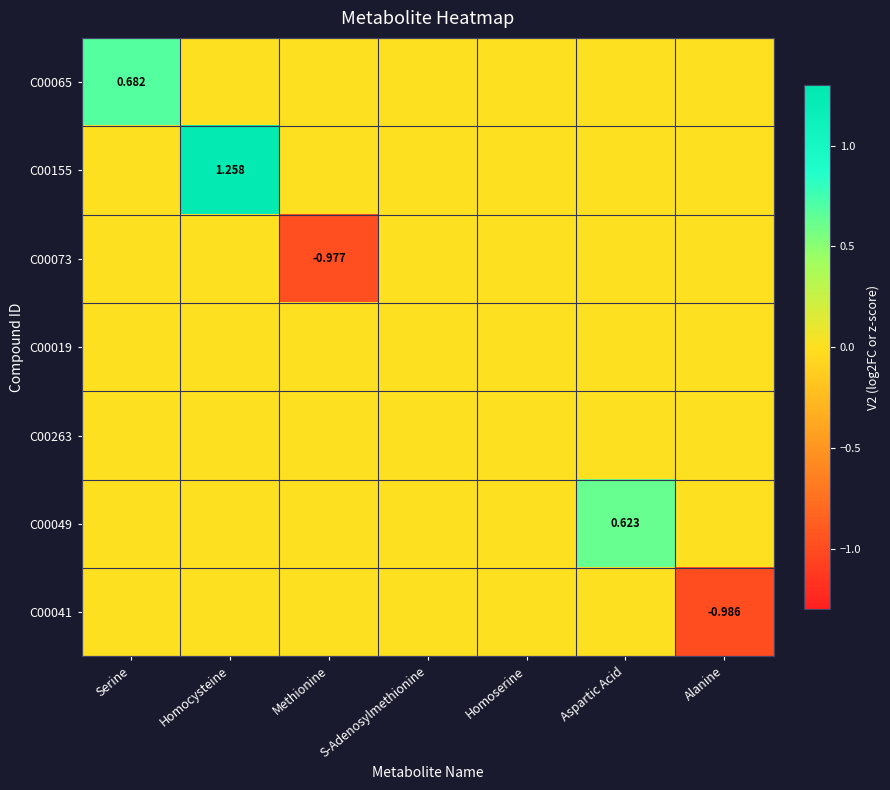

At how many categories does at least one series exceed 0?

3